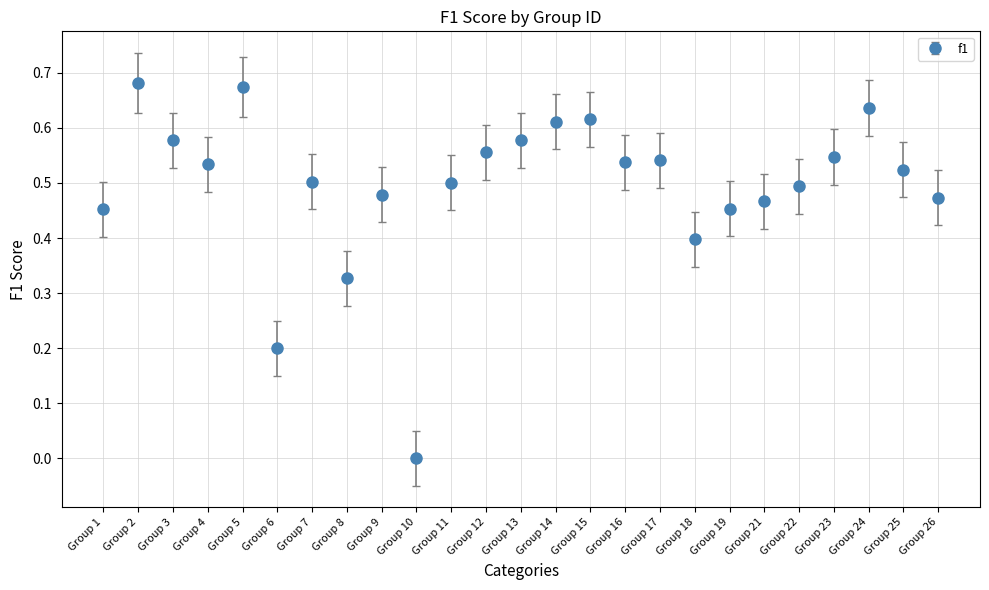

Which has a higher value, Group 18 or Group 14?

Group 14